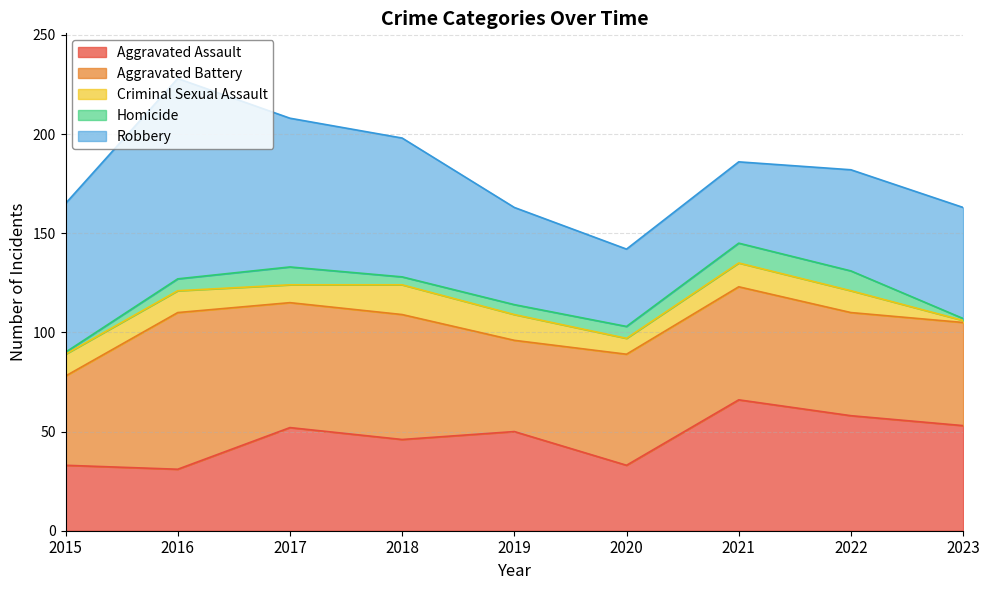

True or false: Robbery and Homicide intersect in this chart.

False